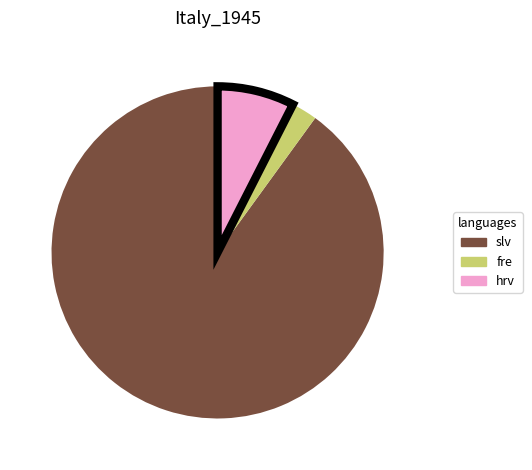

Do hrv and fre together represent more than half of the pie?

No